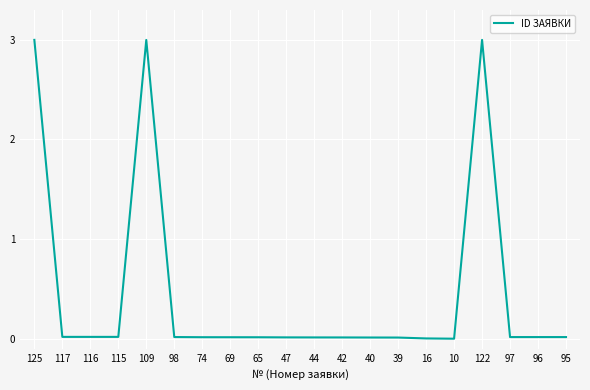

What is the maximum value shown in the chart?

3.0